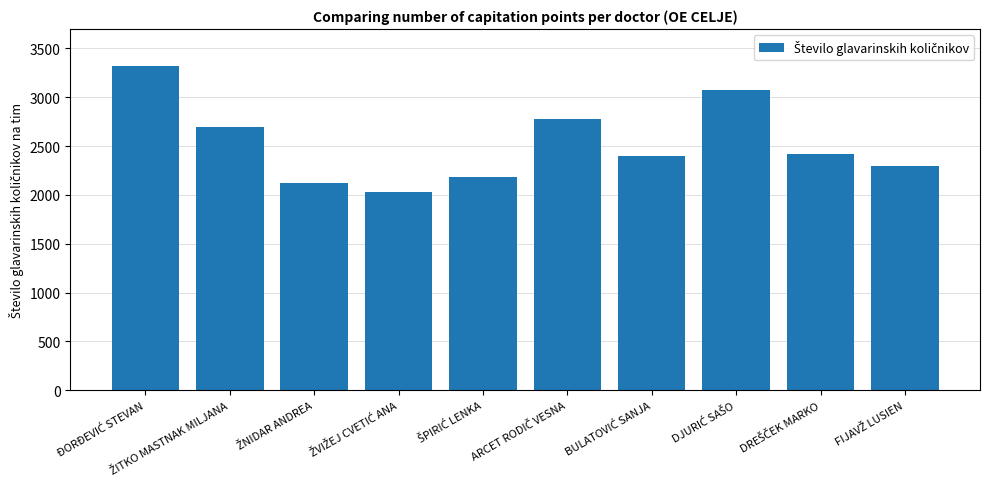

Reading left to right, transcribe all the data shown in this chart.

3320.7	2693.2	2117.1	2028.0	2182.0	2781.1	2394.8	3069.5	2415.0	2297.6